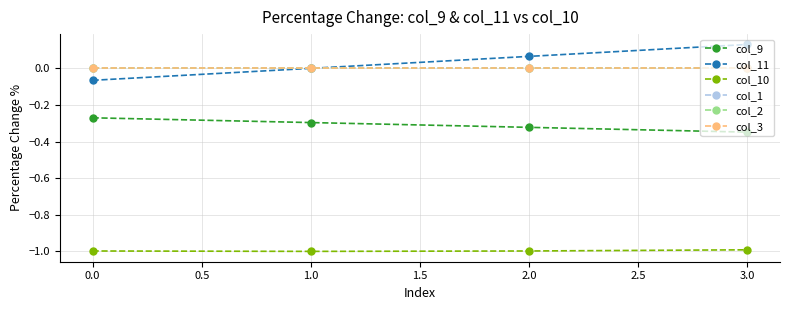

Does the chart have visible grid lines?

Yes